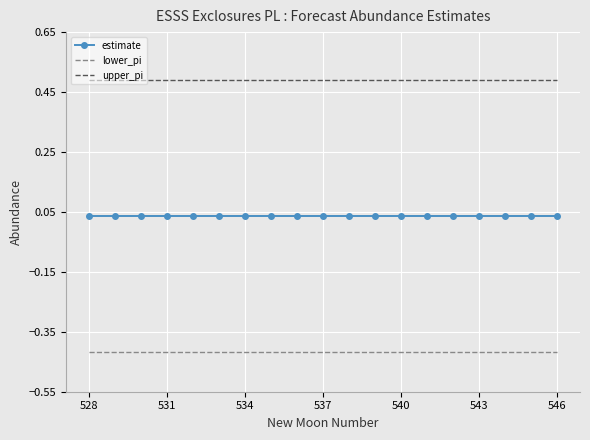

How many categories are shown in the chart?

19